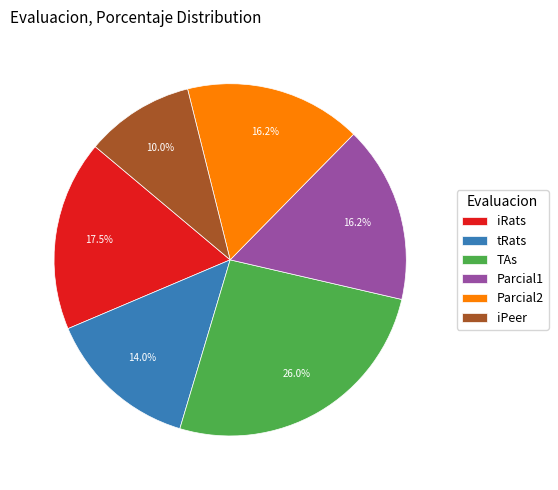

How many segments does this pie chart have?

6